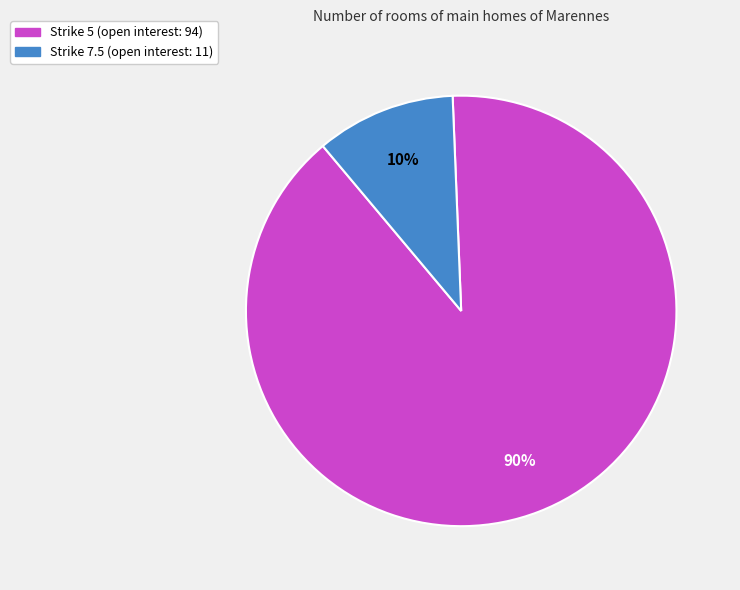

Is there a majority slice in this chart?

Yes